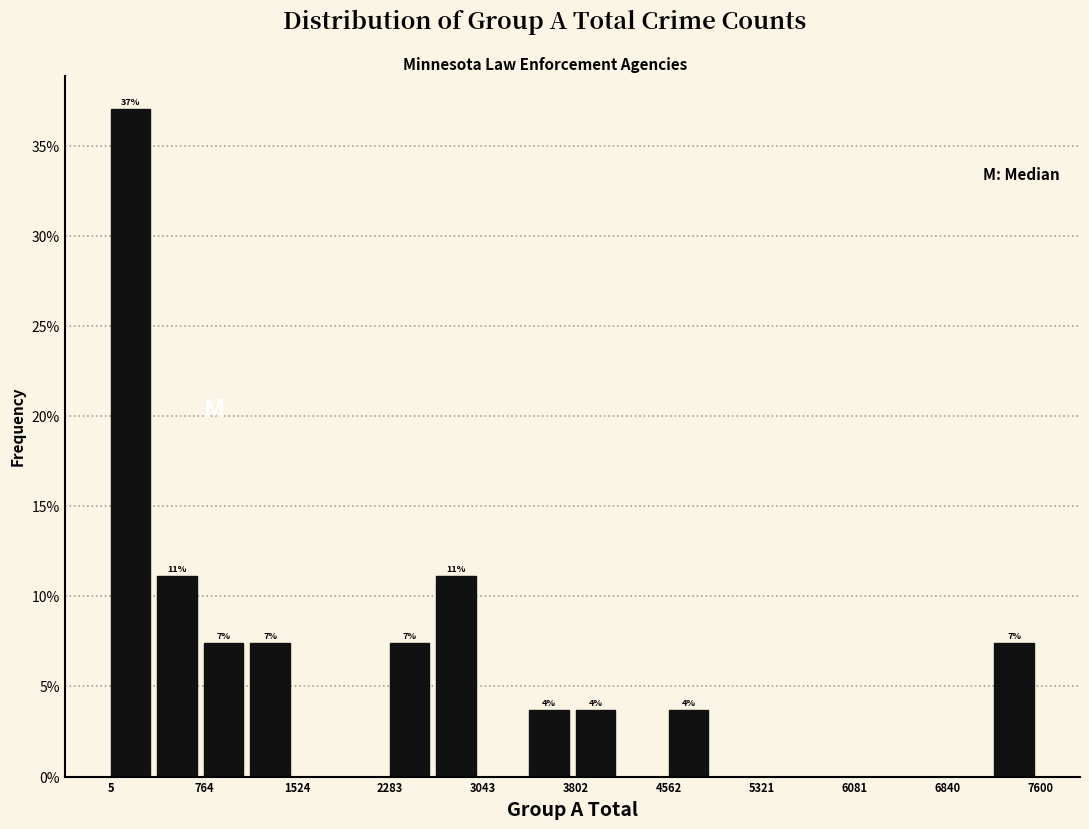

Around what value on the x-axis is the tallest bar? Give the approximate position of its centre, as read against the axis.

200